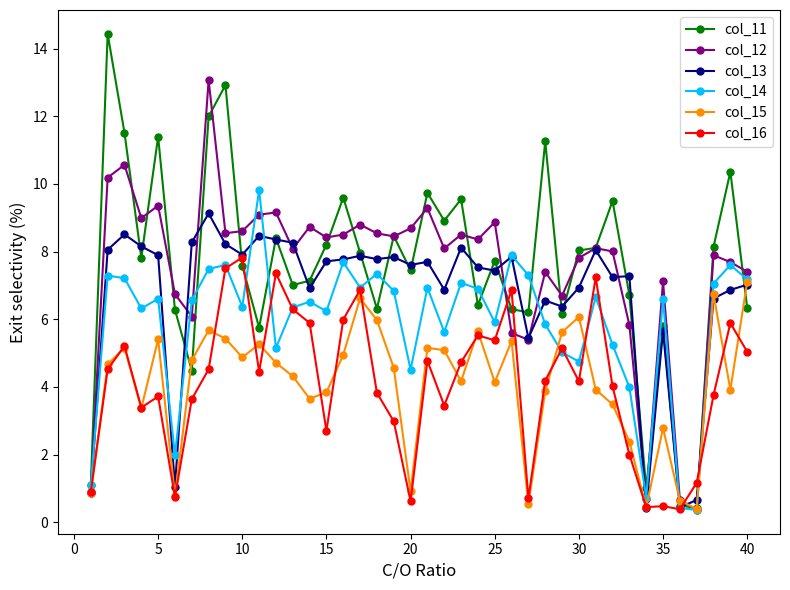

What is the value of the col_11 point at the 39th from the left?

10.4